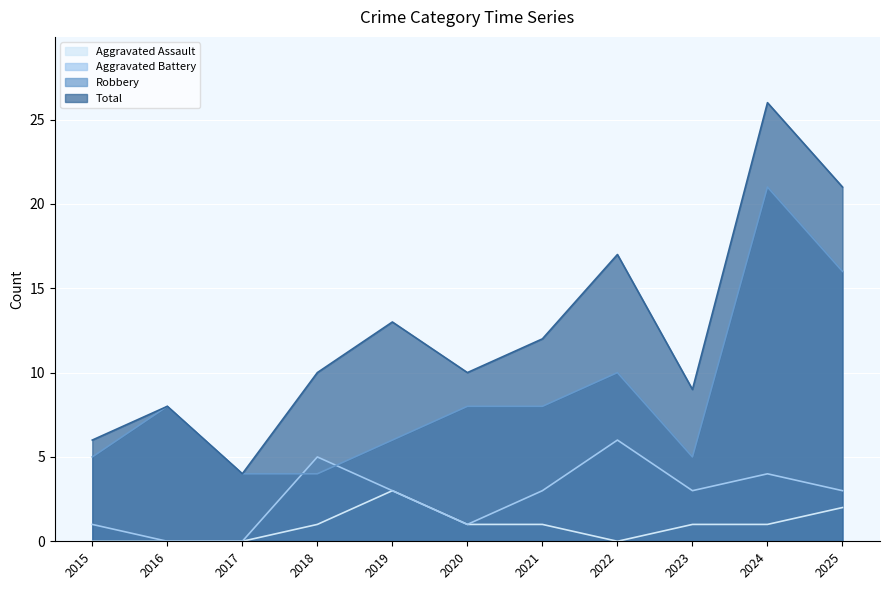

Is the value of Aggravated Battery at 2020 greater than the value of Total at 2020?

No